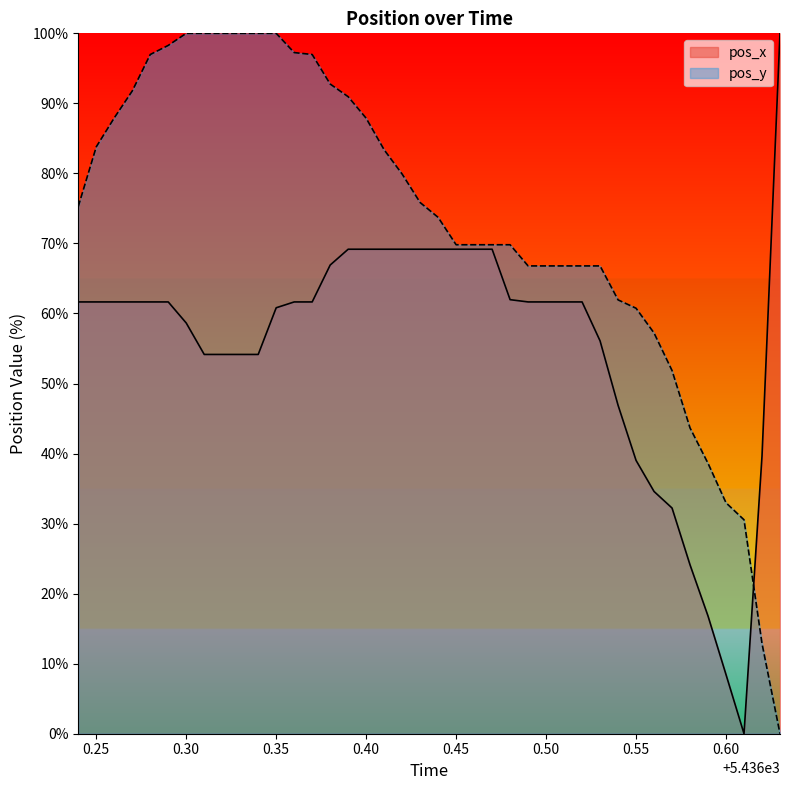

Reading left to right, what are all the values shown in this chart?

pos_x: 61.7	61.7	61.7	61.7	61.7	61.7	58.6	54.2	54.2	54.2	54.2	60.8	61.7	61.7	66.9	69.2	69.2	69.2	69.2	69.2	69.2	69.2	69.2	69.2	62.0	61.7	61.7	61.7	61.7	56.1	46.9	39.0	34.6	32.2	24.1	16.8	8.4	0.0	39.6	100.0
pos_y: 75.3	83.8	87.9	91.8	97.0	98.3	100.0	100.0	100.0	100.0	100.0	100.0	97.3	97.0	92.8	91.0	87.9	83.4	79.9	75.8	73.7	69.8	69.8	69.8	69.8	66.8	66.8	66.8	66.8	66.8	61.9	60.7	57.2	51.9	43.7	38.6	33.0	30.5	12.9	0.0